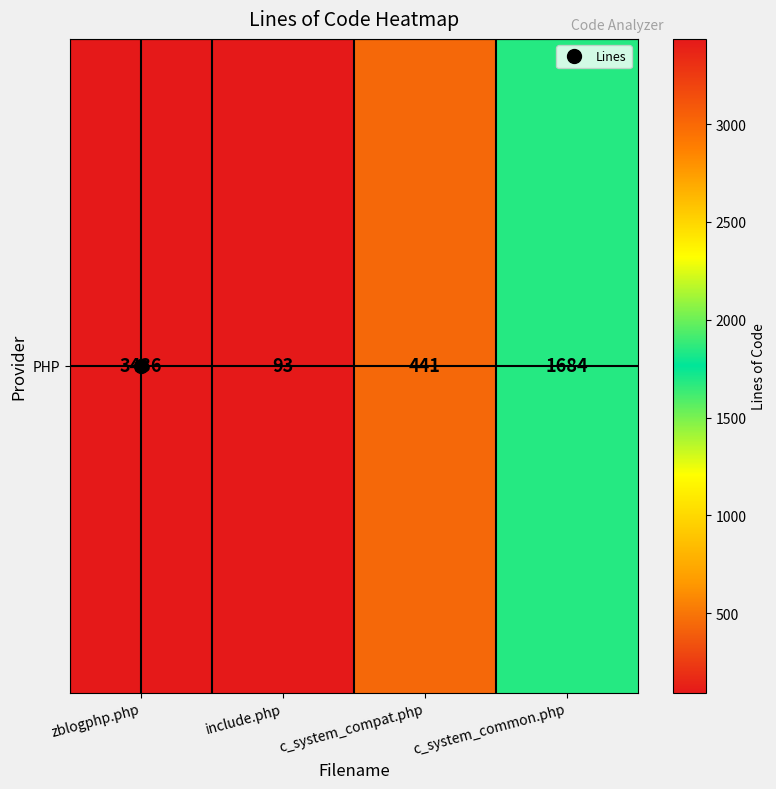

What is the minimum value shown in the chart?

93